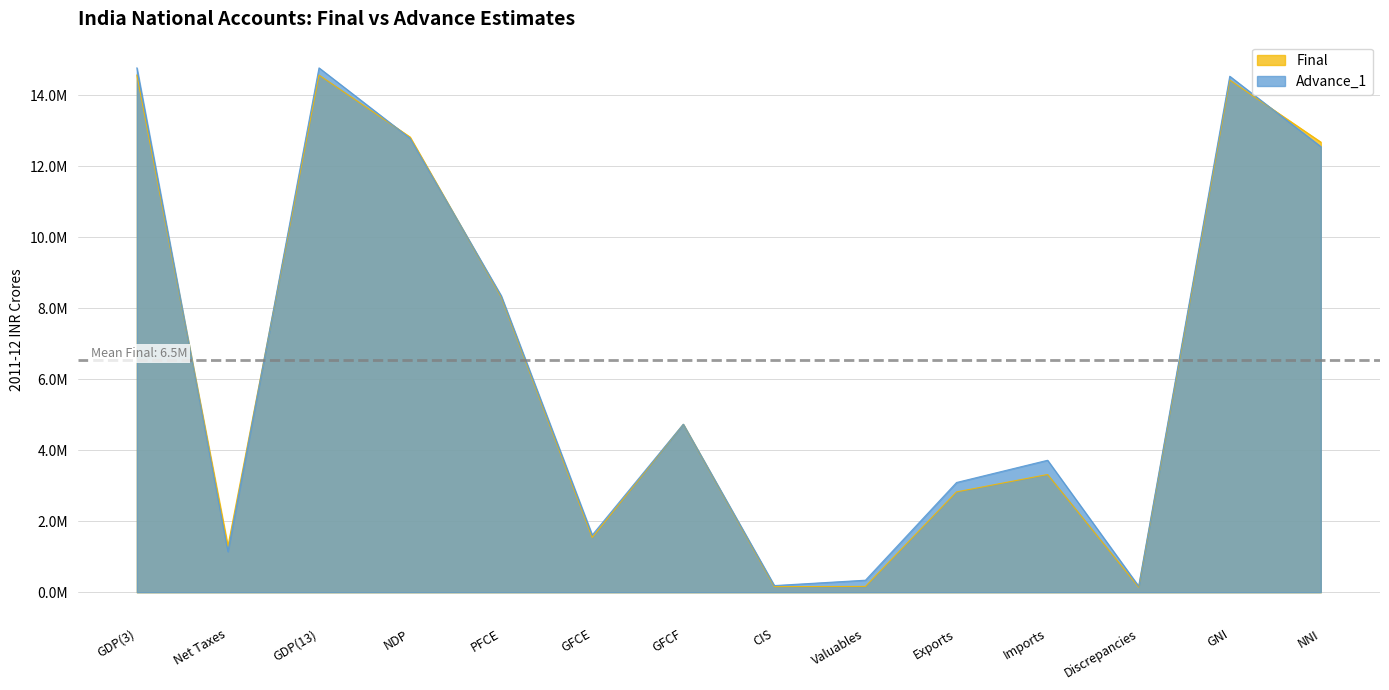

What is the label of the 1st point from the right?

NNI